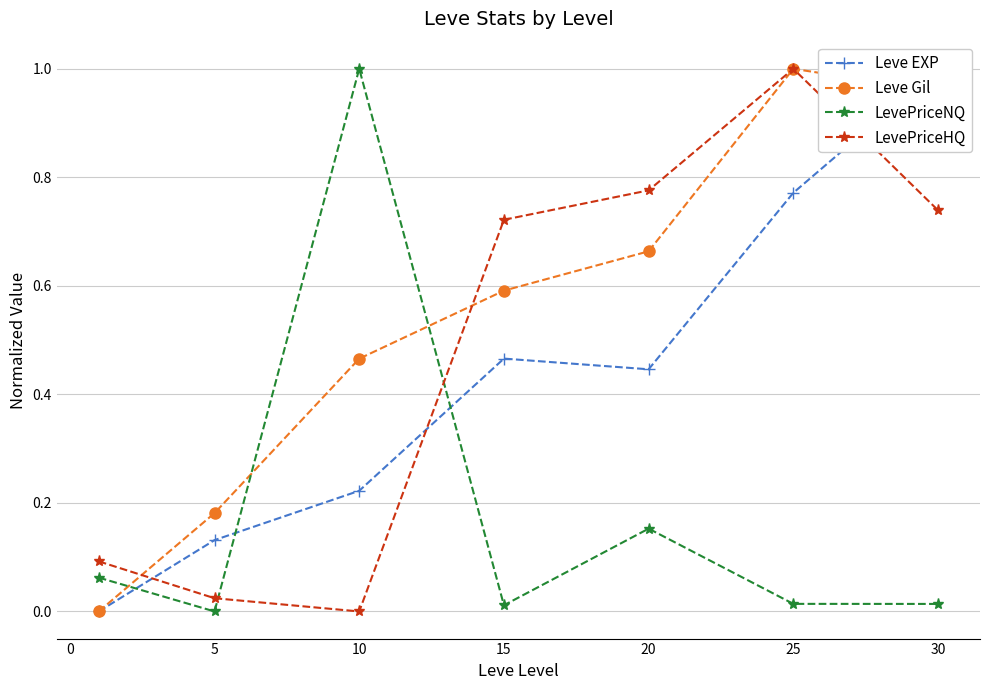

At which category does LevePriceNQ reach its first local peak?

10